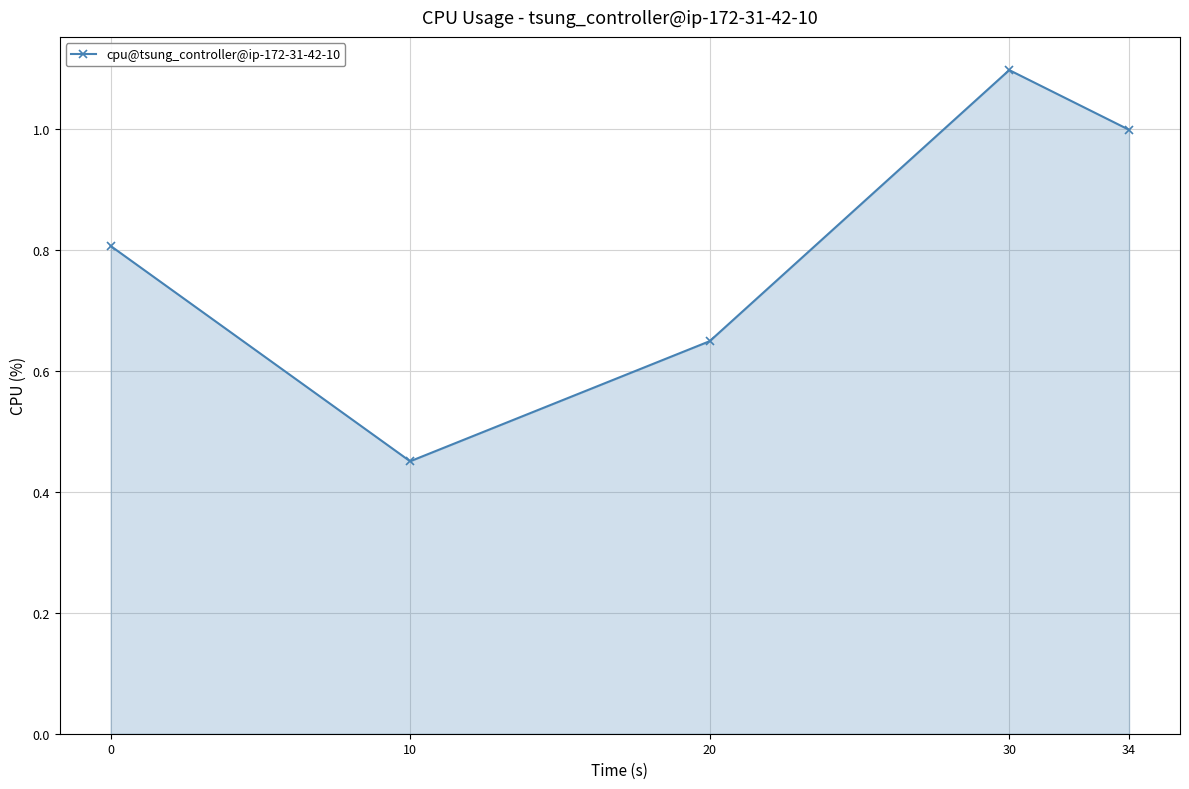

Where is the first local maximum?

30